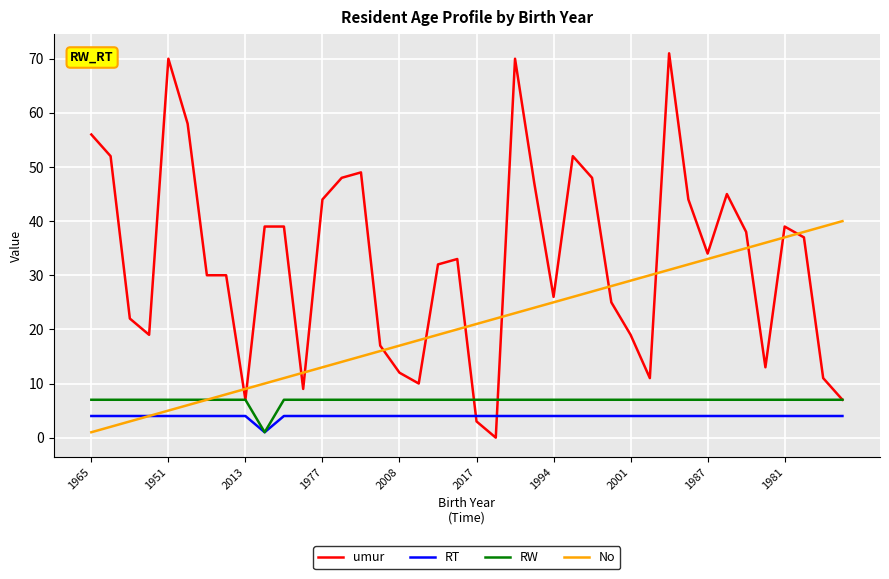

Which series has the largest range (max minus min)?

umur